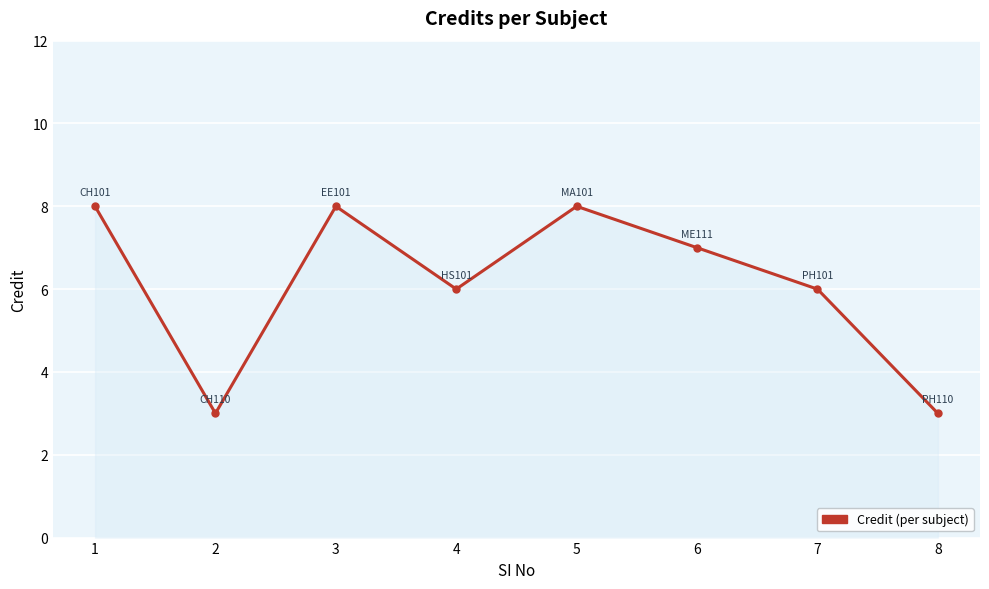

How many lines are shown in the chart?

1